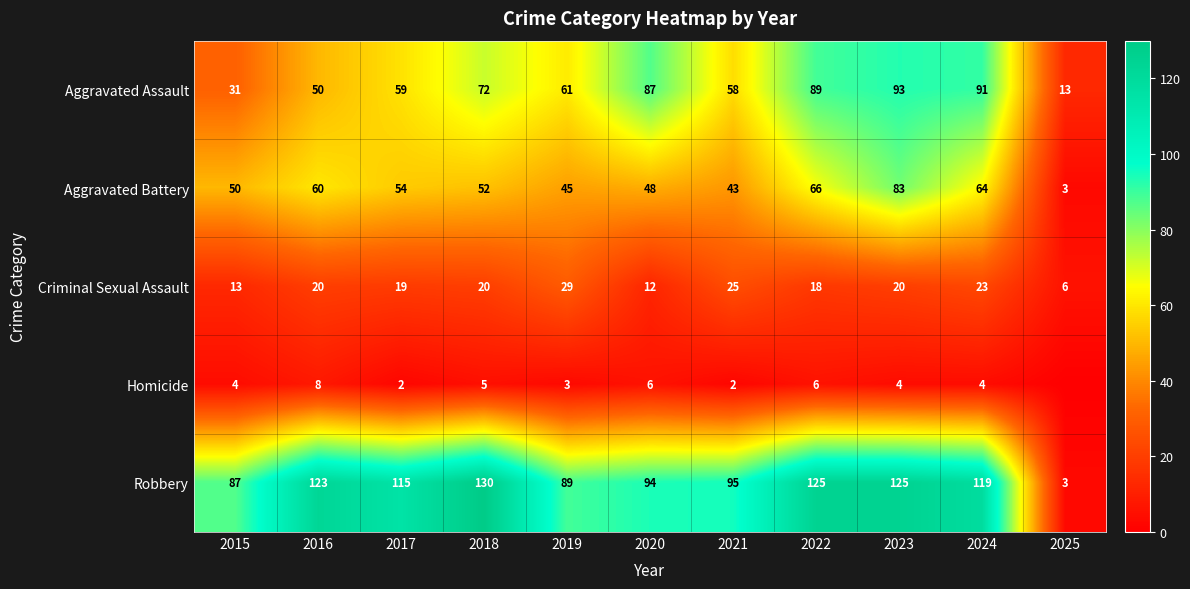

The value of Aggravated Assault at 2023 is 93. True or false?

True